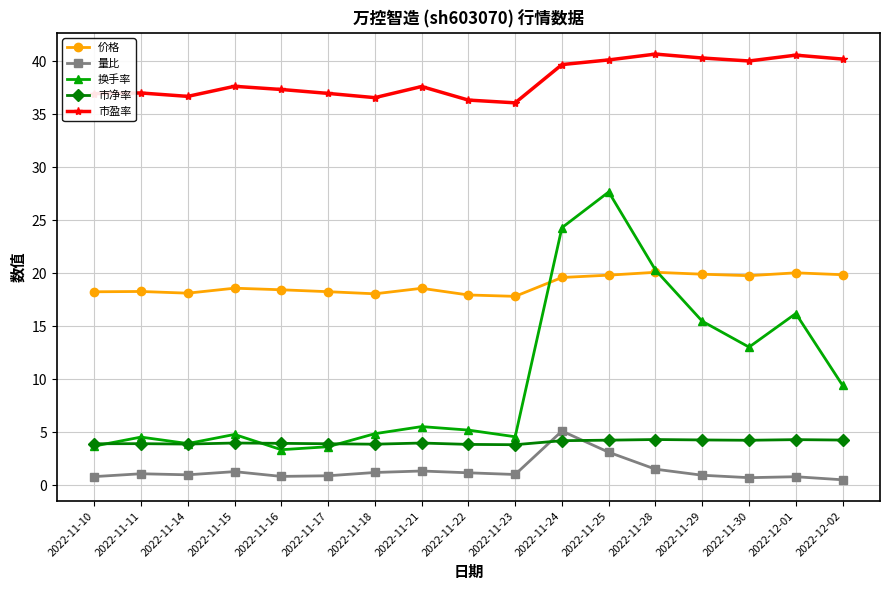

What is the difference between the second highest and second lowest values in the 换手率 series?

20.7